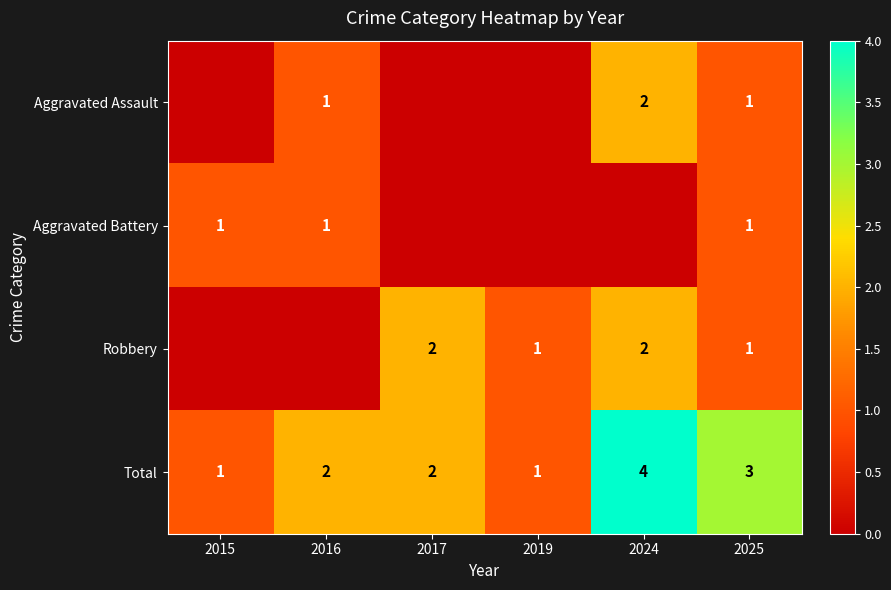

Count the Total values in the range 1 to 3.

5